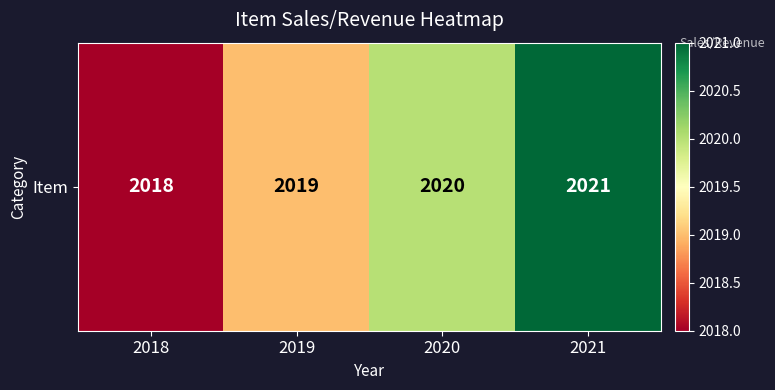

Which has a higher value, 2018 or 2021?

2021